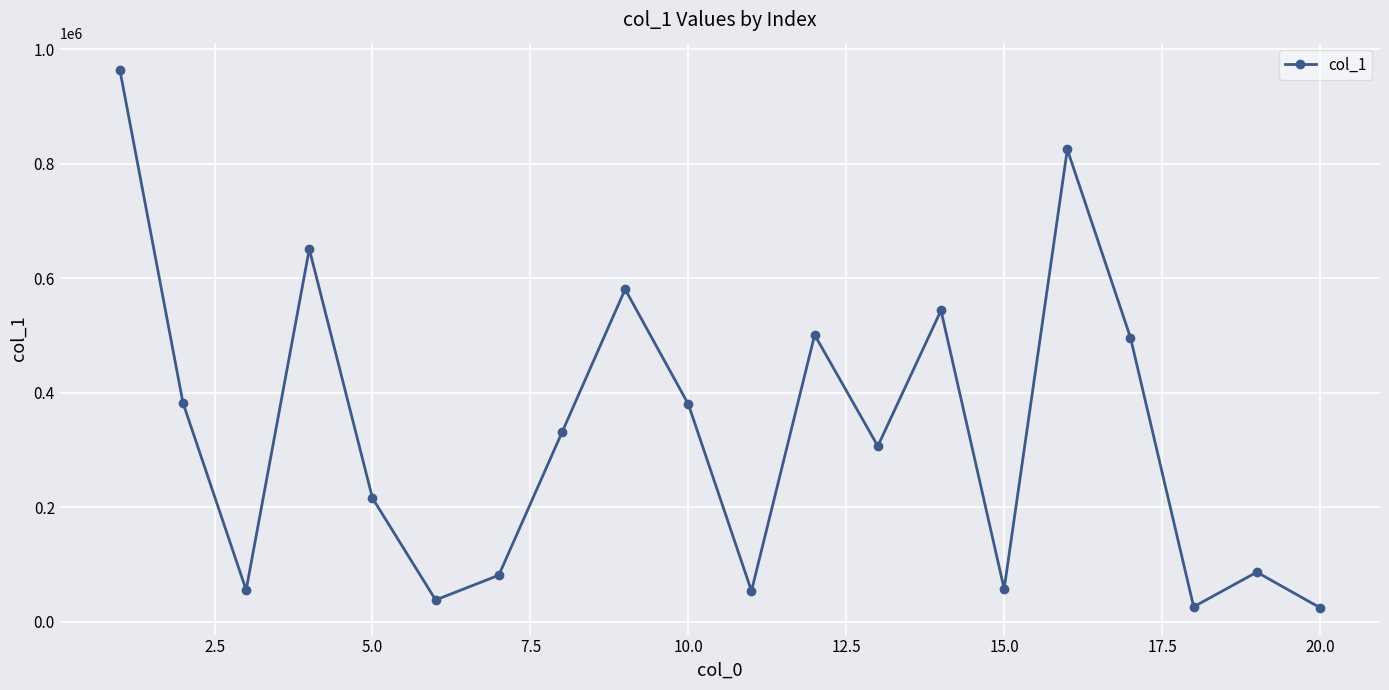

What is the smallest value displayed?

24763